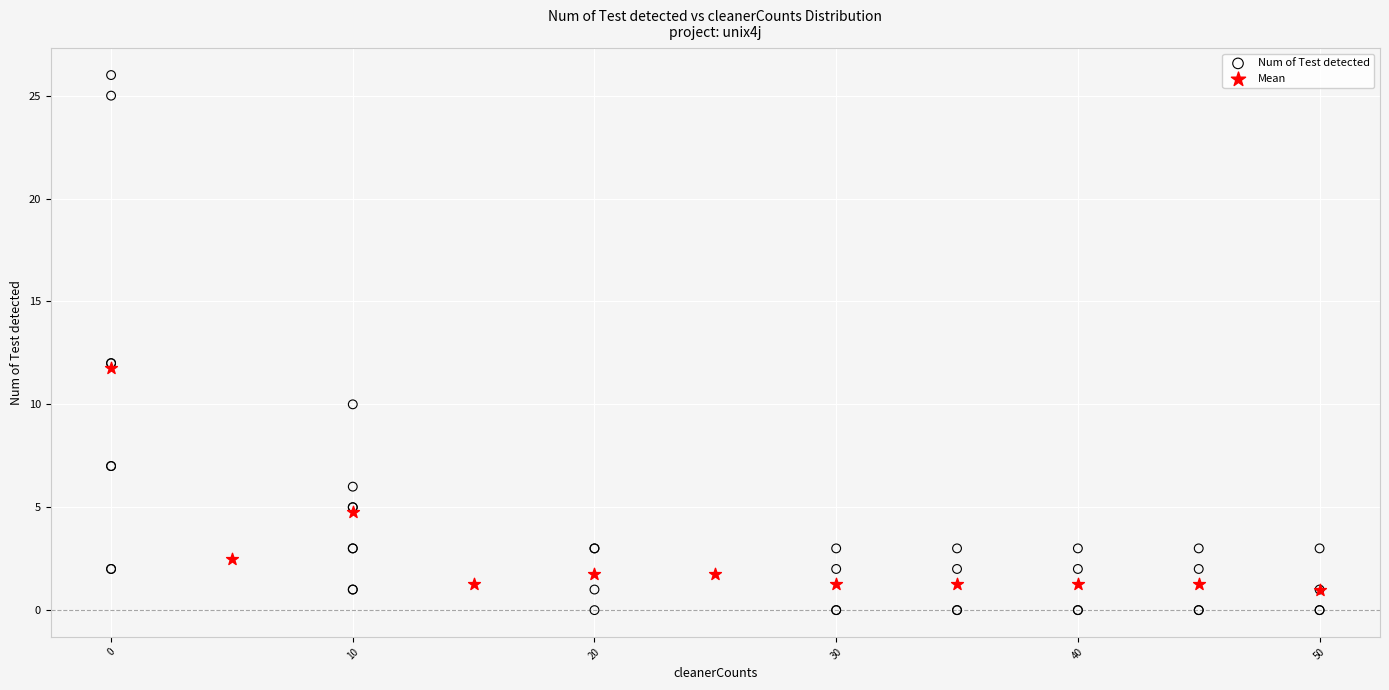

Which series reaches the maximum Y coordinate?

Num of Test detected